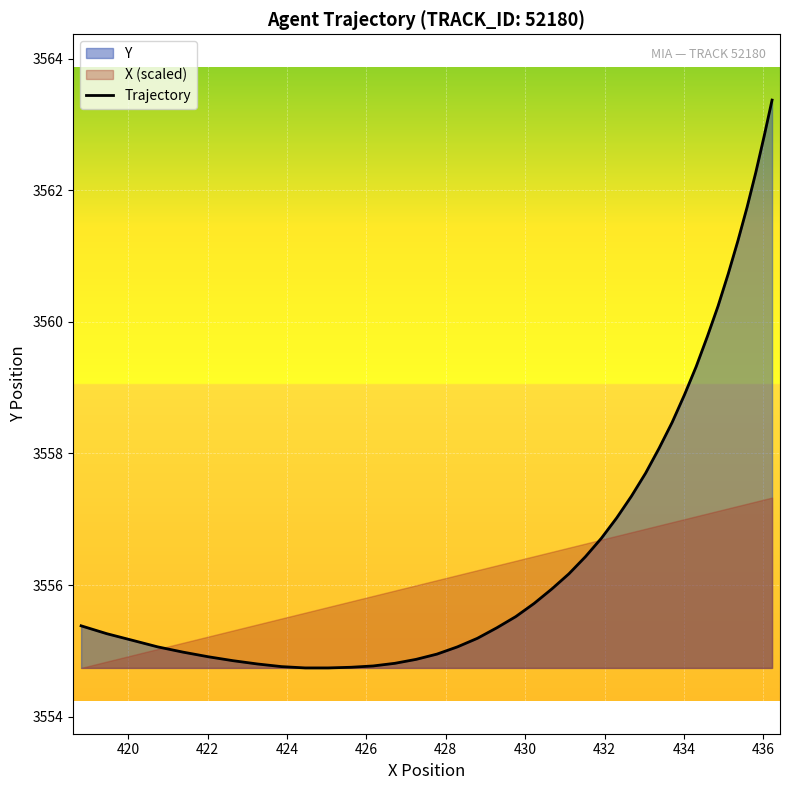

What is the highest value of the Trajectory series?

3563.4